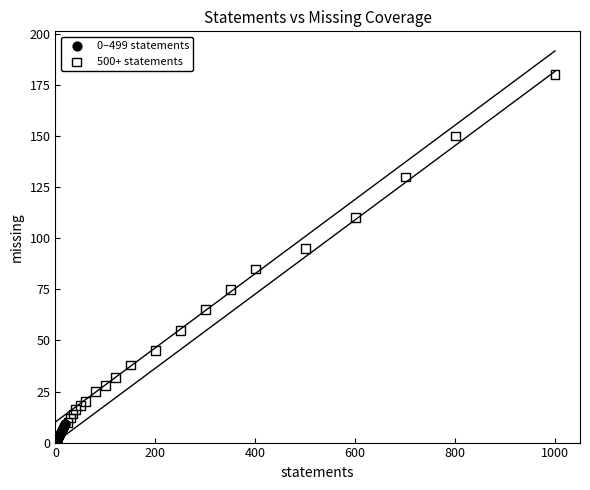

Which series has the widest spread of Y values?

500+ statements